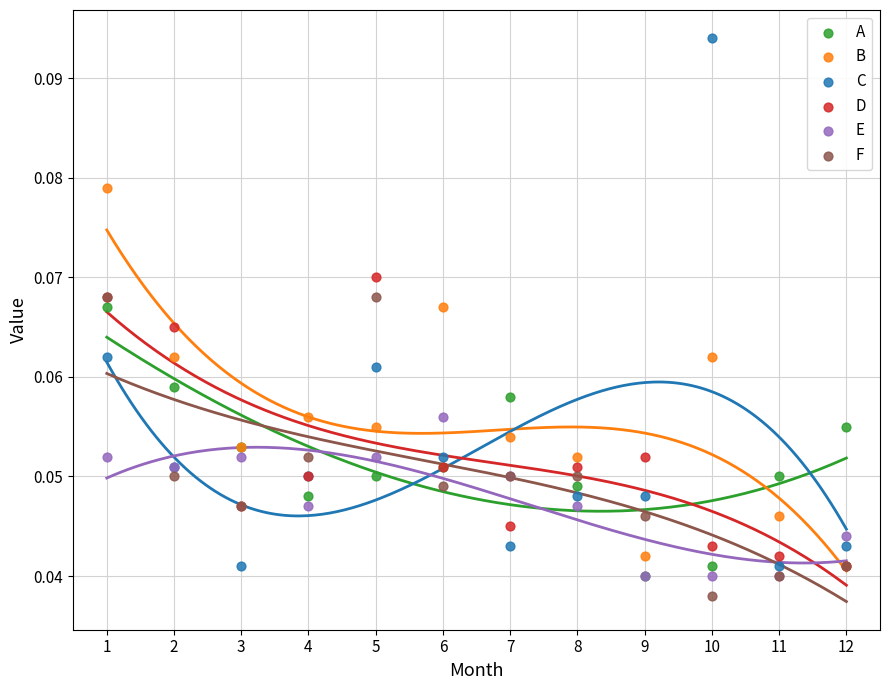

Which series contains the highest Y value?

C